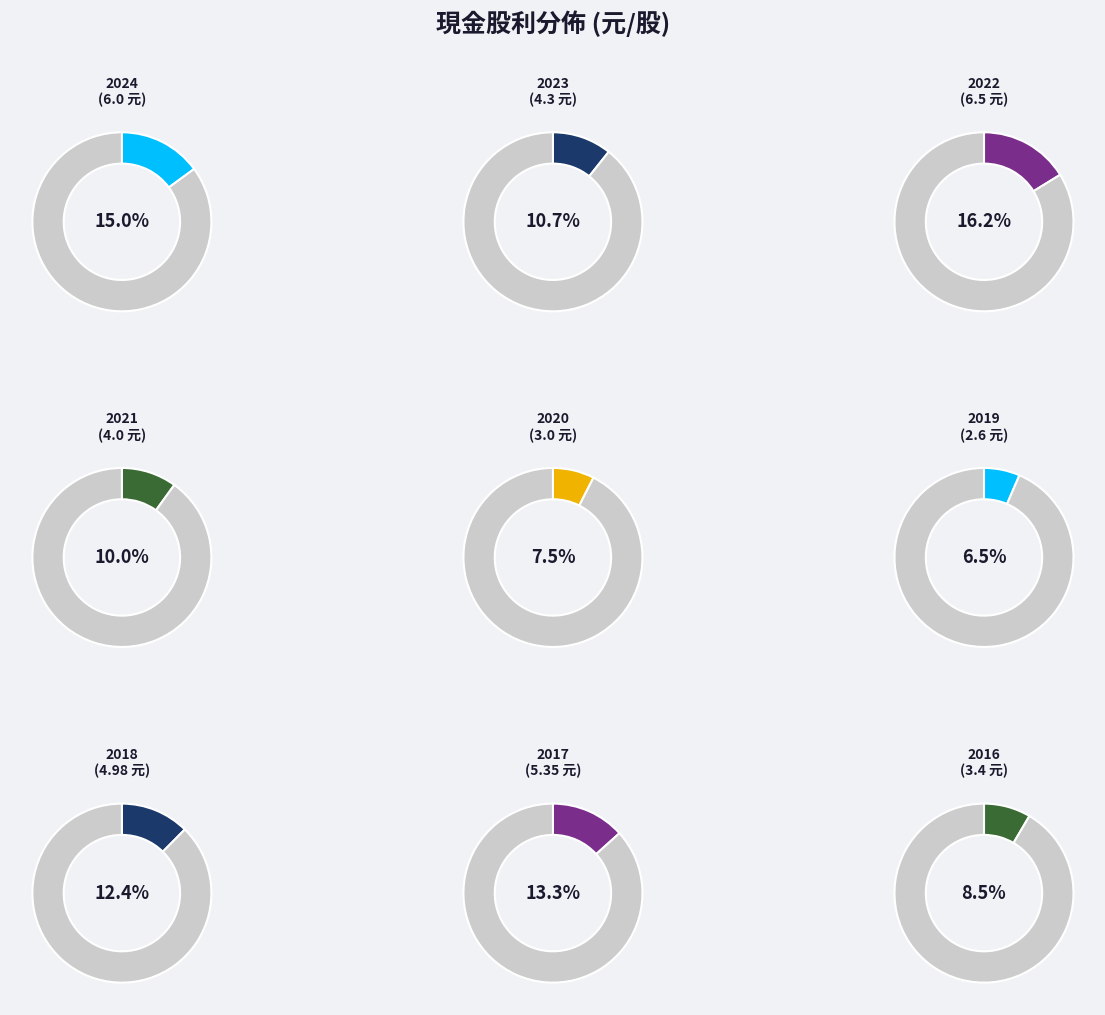

To the nearest percent, what is the combined percentage of 2024 and 2023?

26%